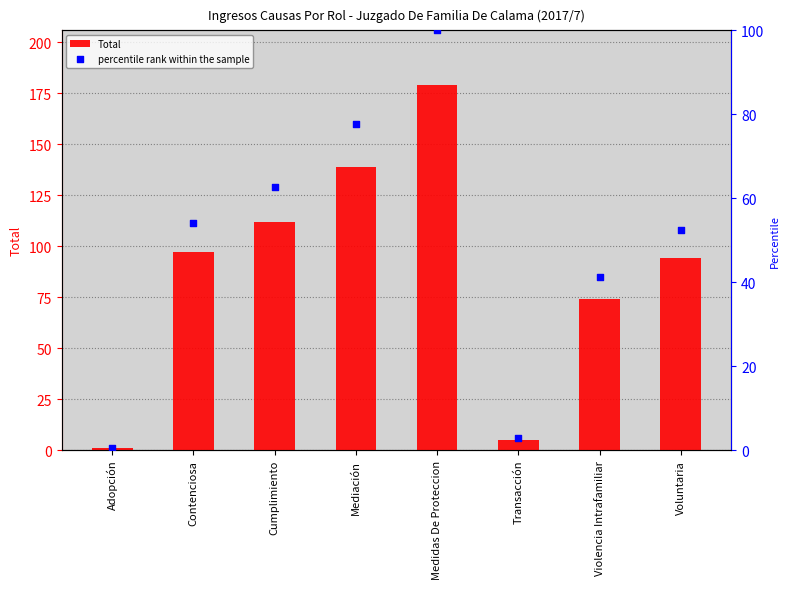

What are all the series names shown in the legend?

Total, percentile rank within the sample